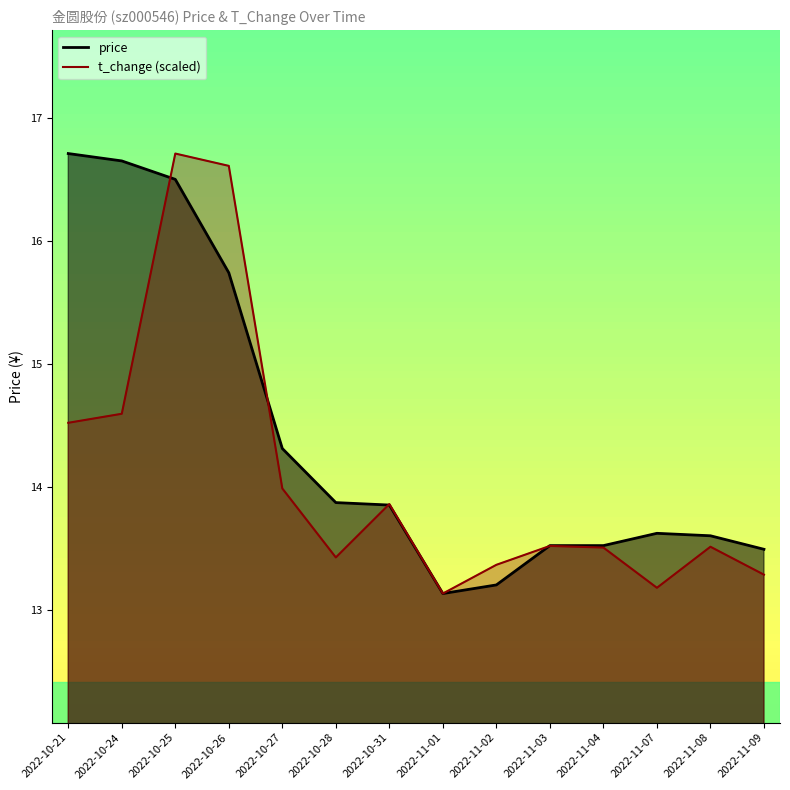

Which category has the lowest value across all series?

2022-11-01